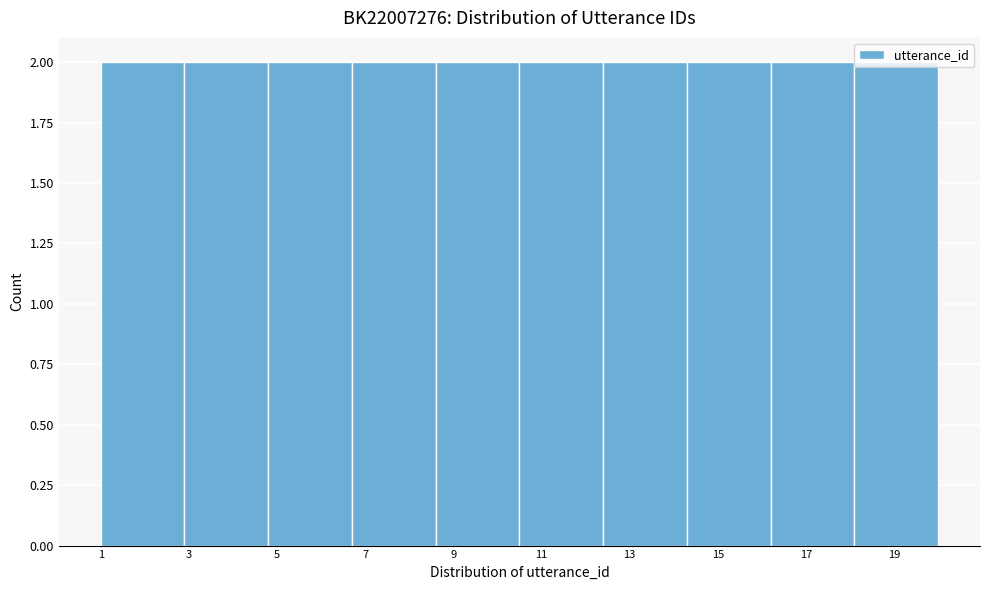

What is the height of the bar covering 12.4 to 14.3 on the x-axis? Neither the bar edges nor the heights are printed on the chart, so give them approximately, as read against the axes.

2